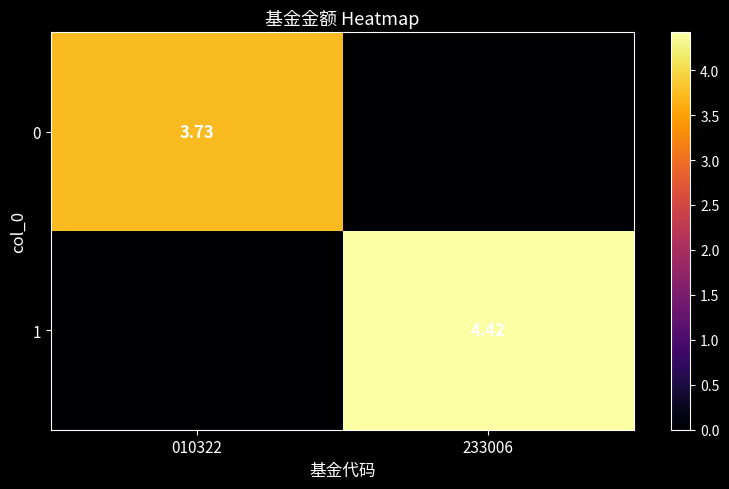

List the labels in order of 0 value, smallest first.

233006, 010322